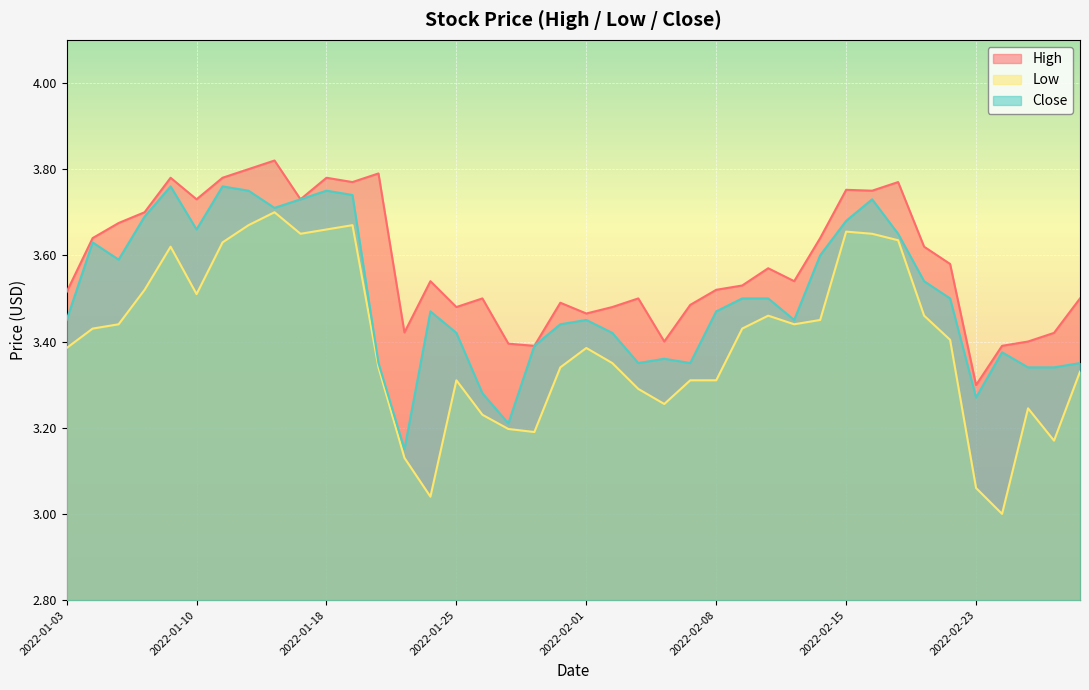

True or false: Low has more than 0 points higher than both neighbors.

True